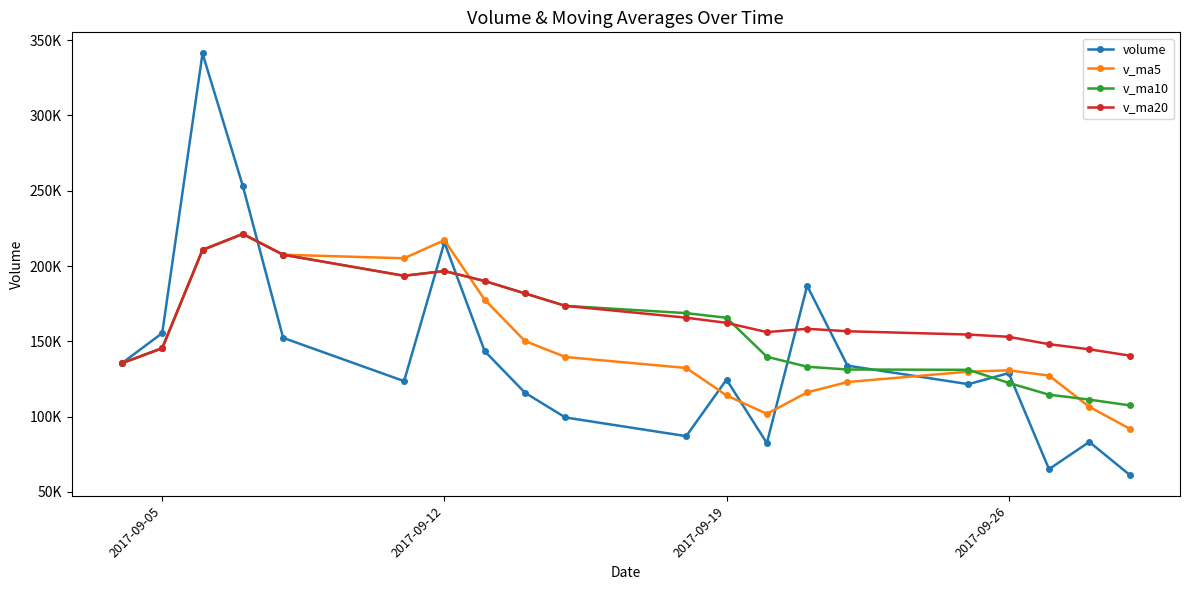

Does the chart have visible grid lines?

No